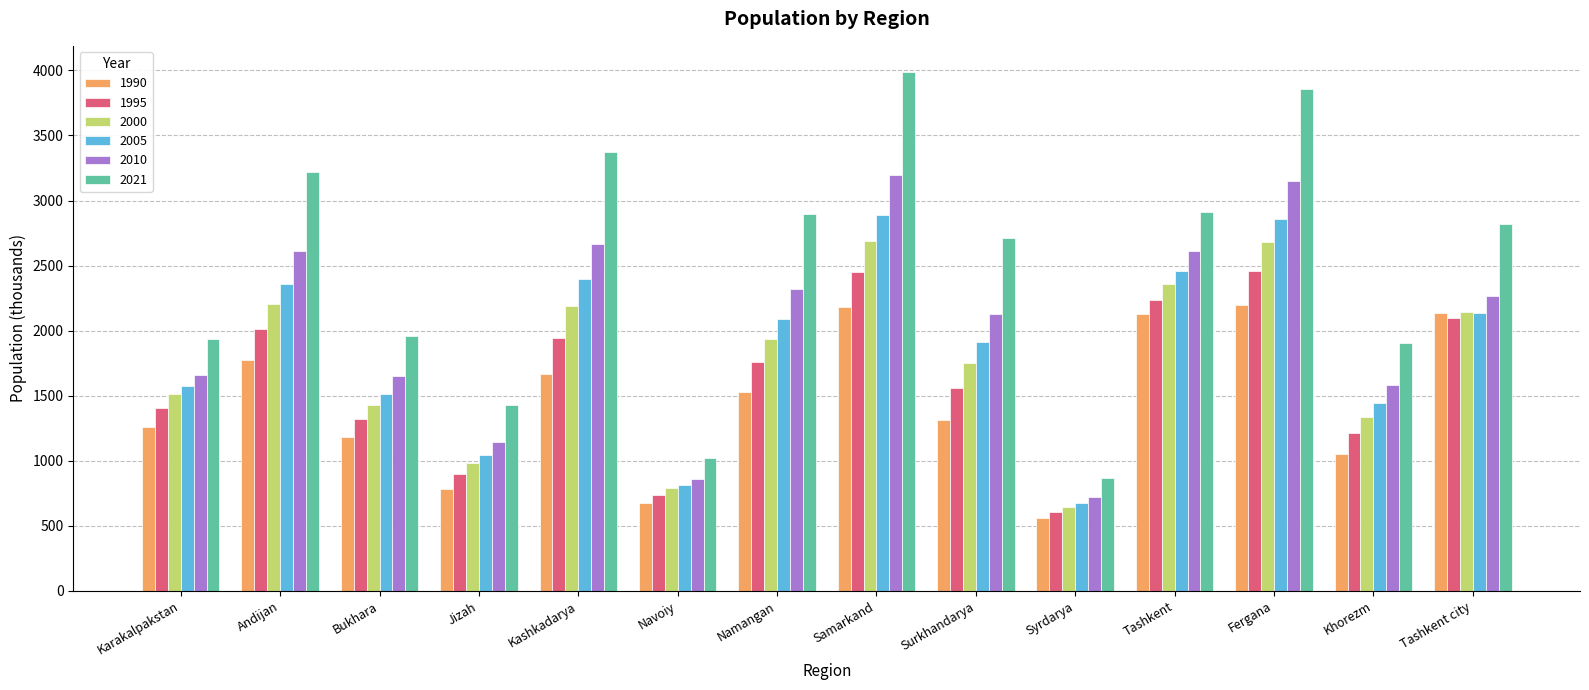

Rank the series by their maximum value, from highest to lowest.

2021, 2010, 2005, 2000, 1995, 1990